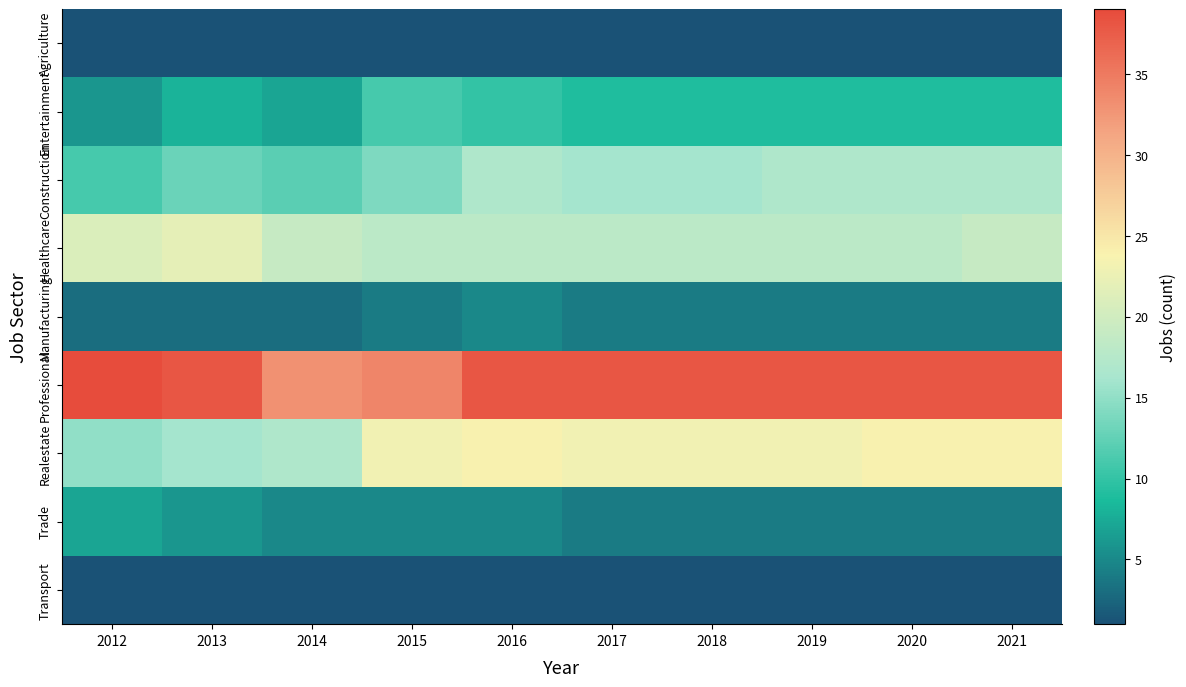

What is the total value across all series at 2017?

114